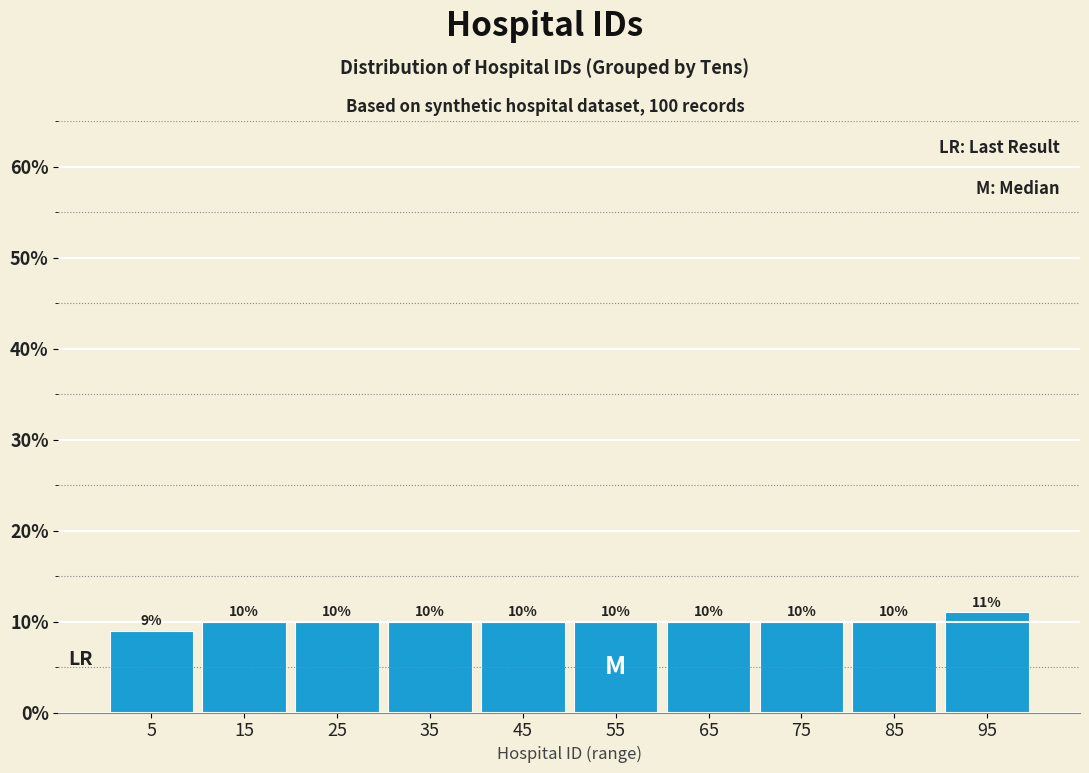

Reading left to right, transcribe this chart: for each bar, give the range it covers on the x-axis and its height.

0 to 10: 9
10 to 20: 10
20 to 30: 10
30 to 40: 10
40 to 50: 10
50 to 60: 10
60 to 70: 10
70 to 80: 10
80 to 90: 10
90 to 100: 11